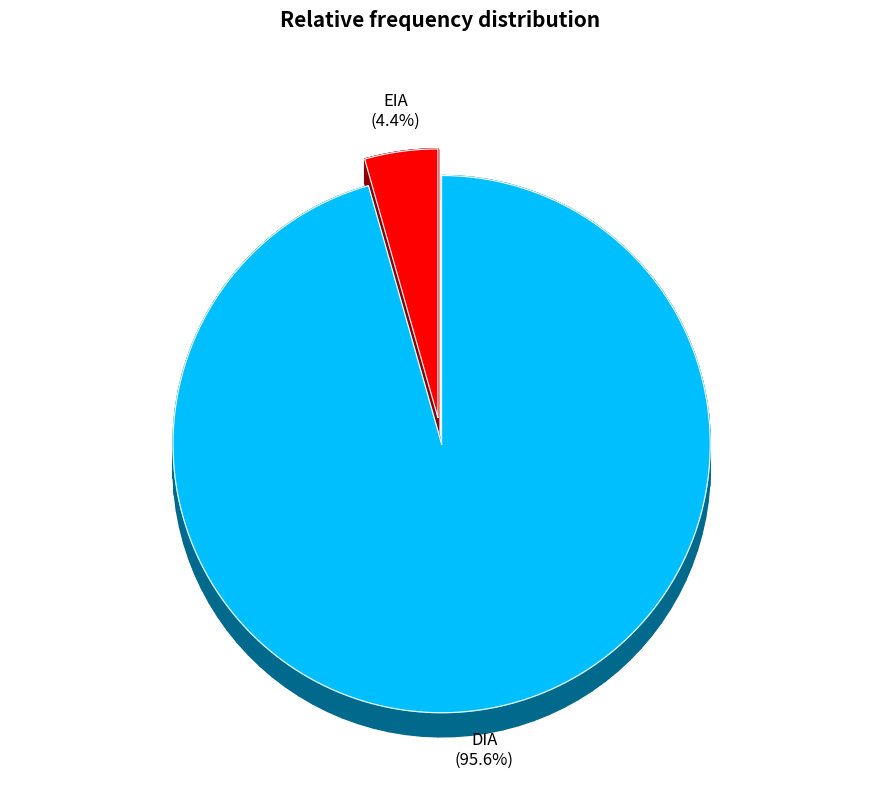

How many segments does this pie chart have?

2